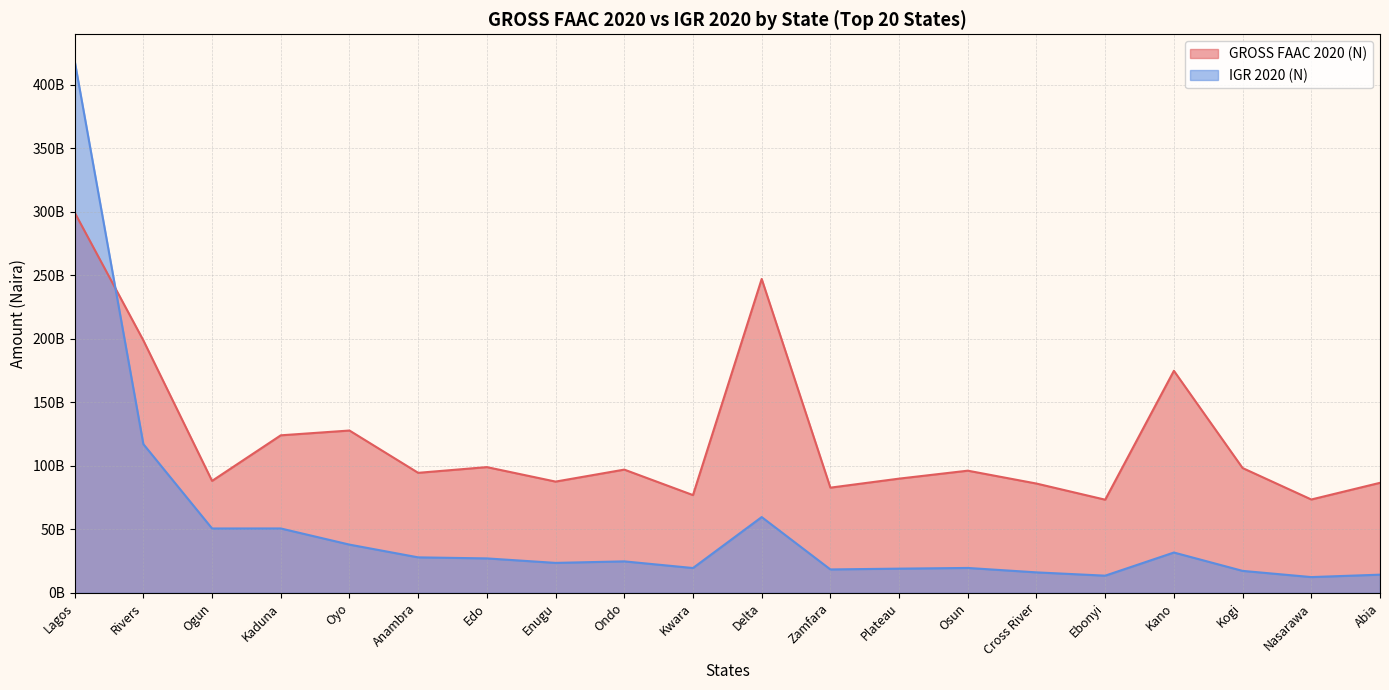

Which series changed the most between Oyo and Kogi?

GROSS FAAC 2020 (N)